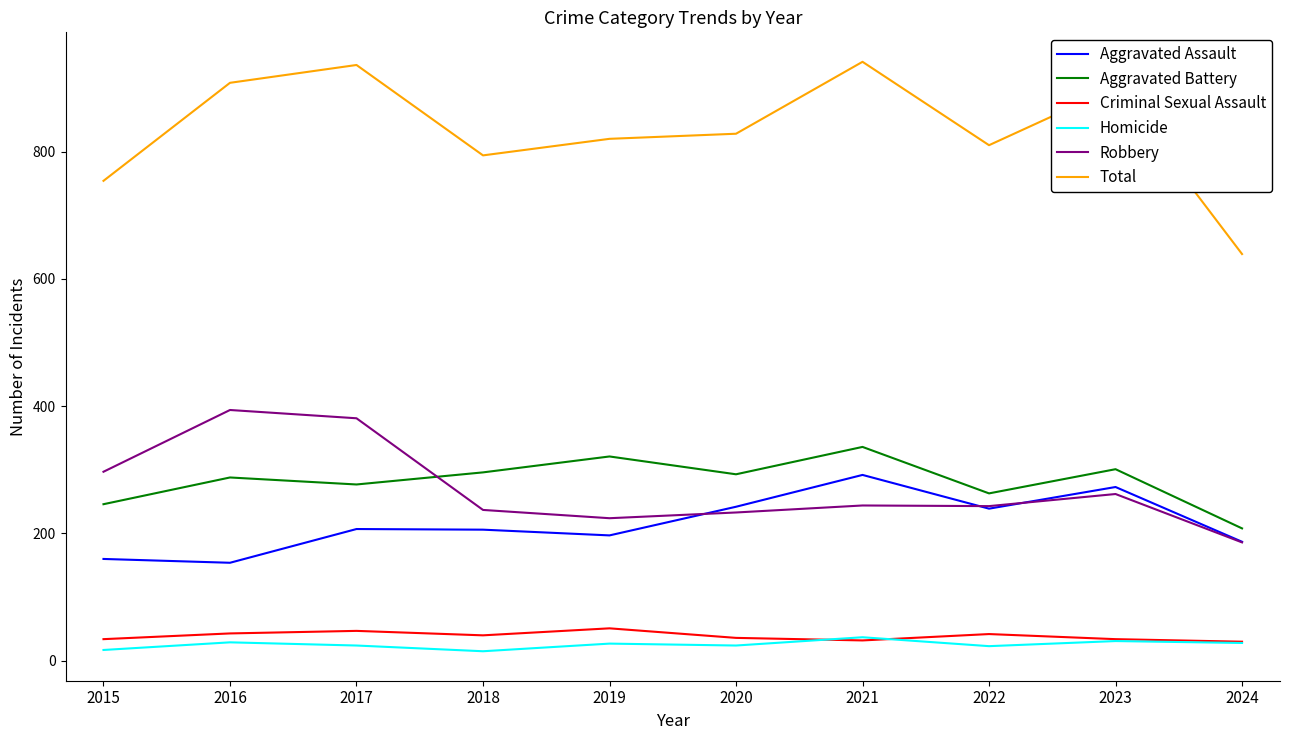

What is the spread (max minus min) of values at 2020?

804